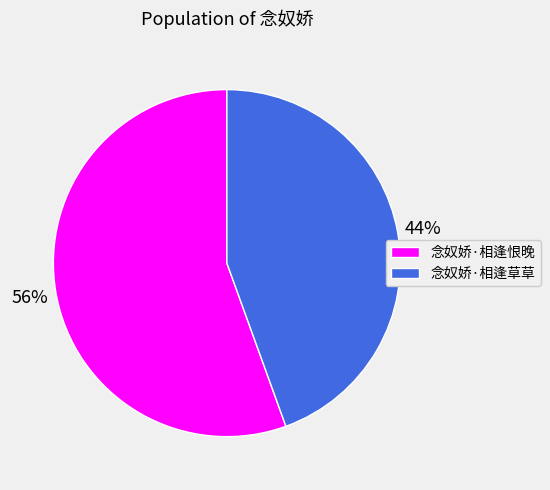

Which category has the smallest portion of the pie?

念奴娇·相逢草草